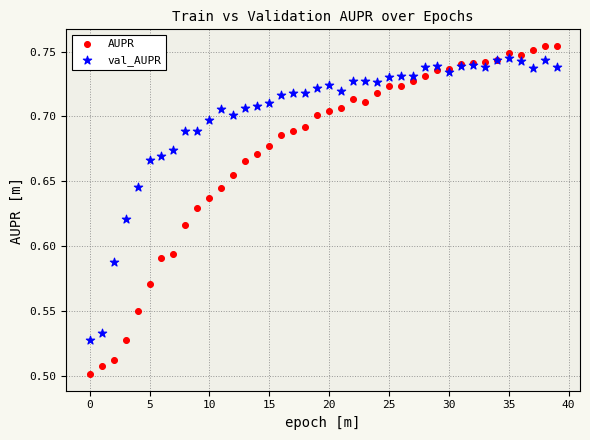

Which series has the largest Y range (max minus min)?

AUPR